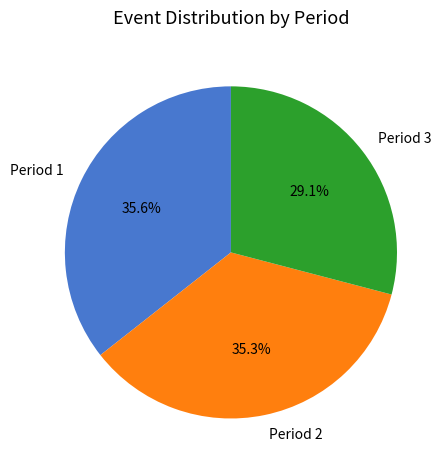

How much of the chart is everything except Period 3?

70.9%